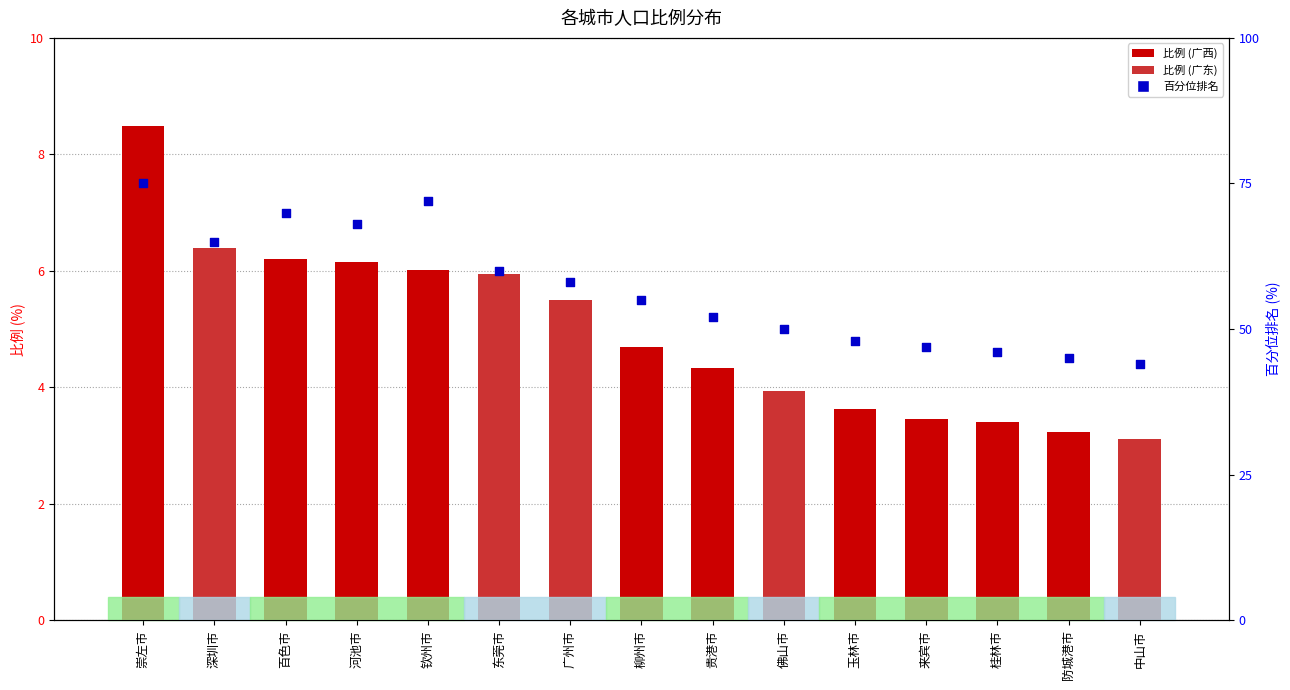

Which series contains the highest Y value?

百分位排名